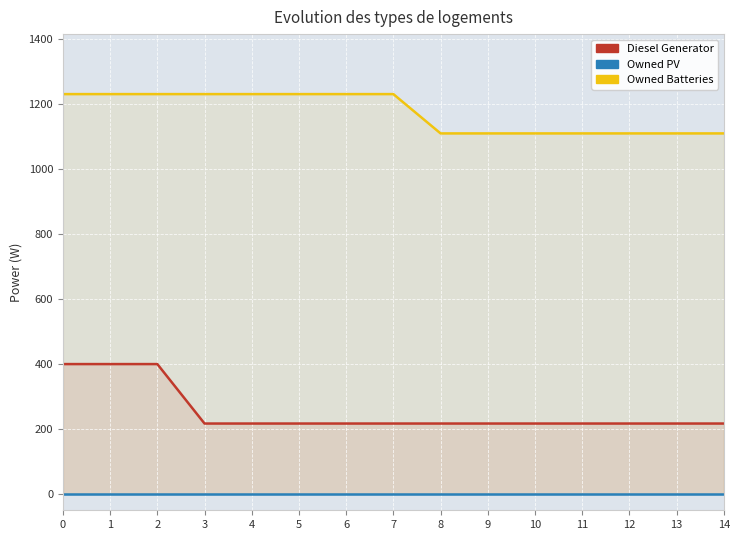

Is it true that Diesel Generator equals 109 at 12?

False